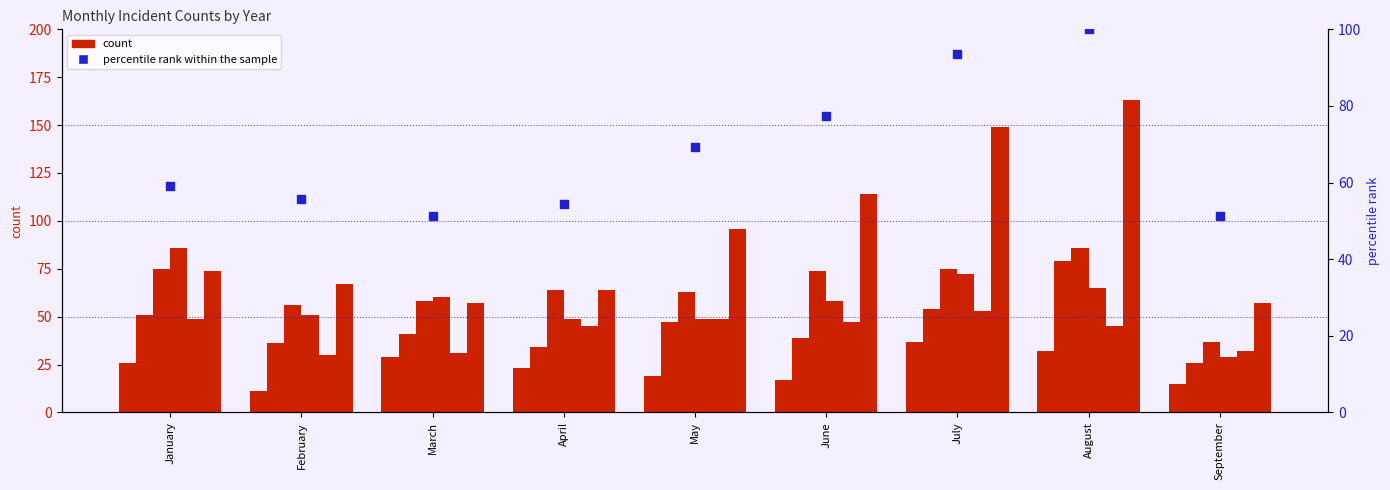

Approximately how many times larger is the value at March compared to July?

0.5